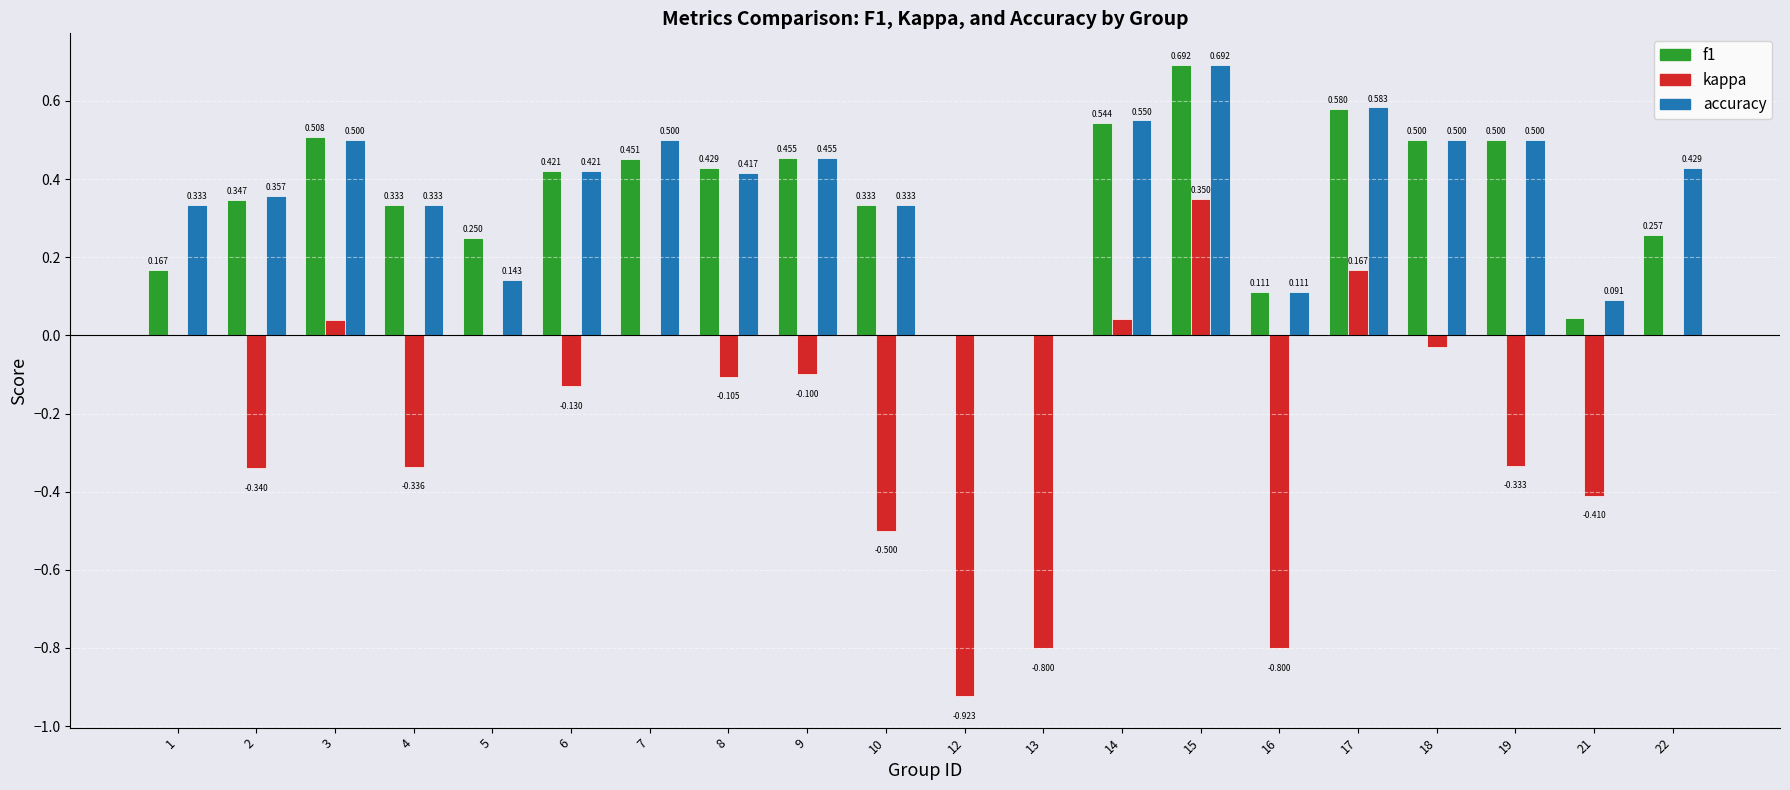

Between 16 and 17, which series saw the biggest shift?

kappa